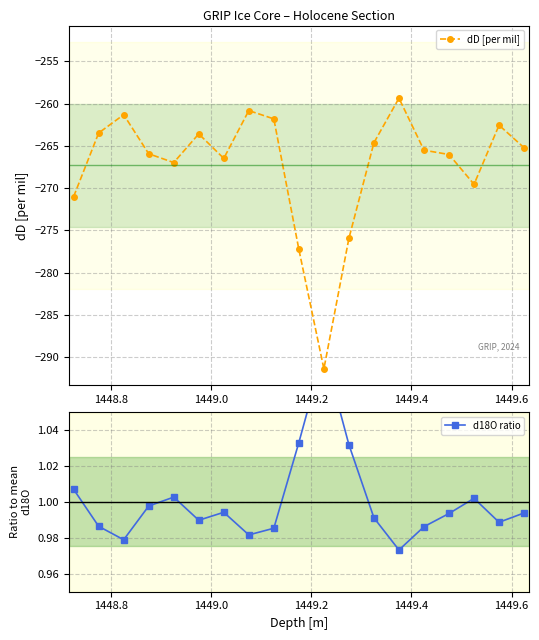

What is the sum of all d18O ratio values?

19.0